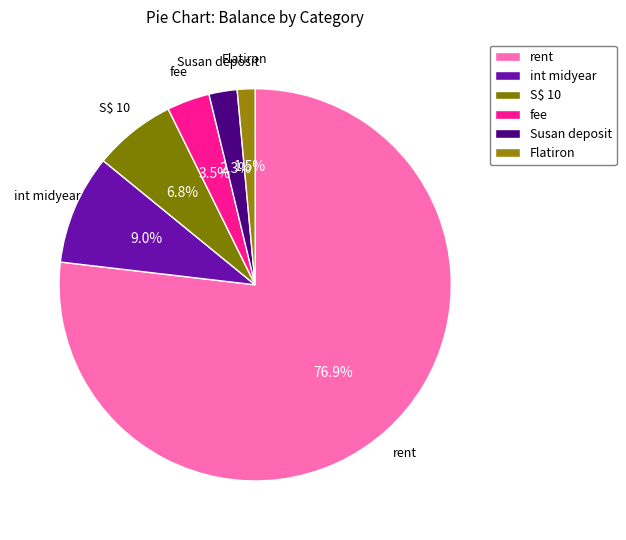

Is rent the majority of the pie?

Yes